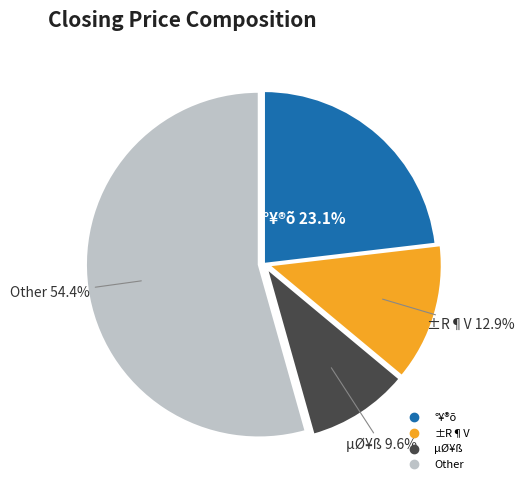

Is there a majority slice in this chart?

Yes